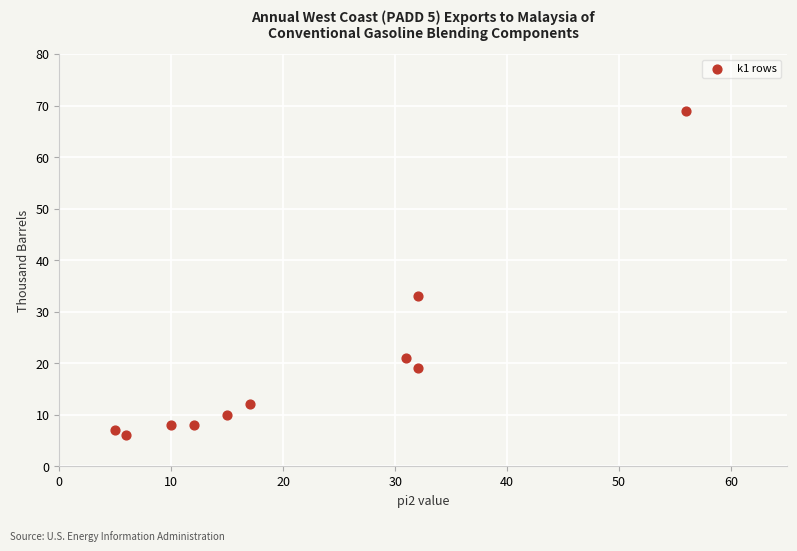

What Y value in the scatter plot is closest to 37?

33